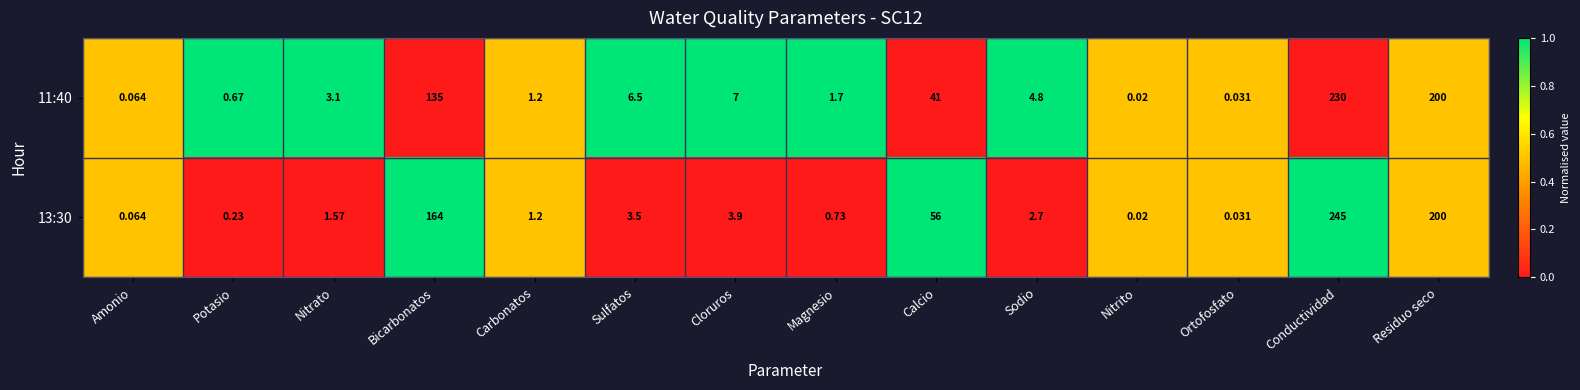

Rank the series by their maximum value, from highest to lowest.

13:30, 11:40